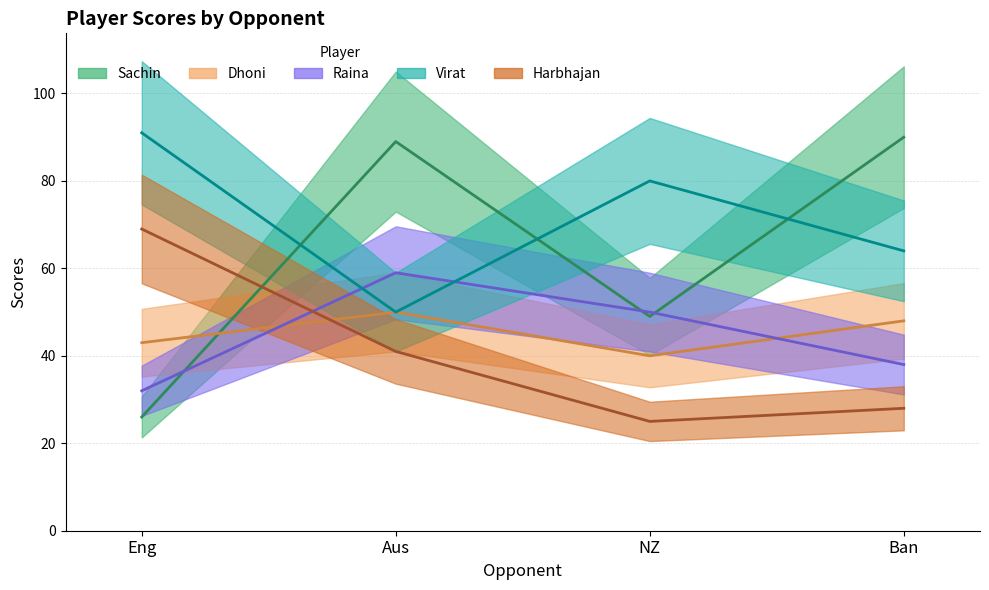

What position from the left is Ban?

4